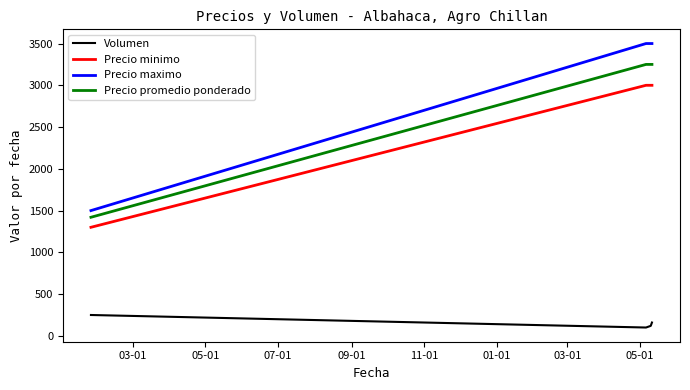

True or false: Precio minimo and Volumen cross at least once.

False